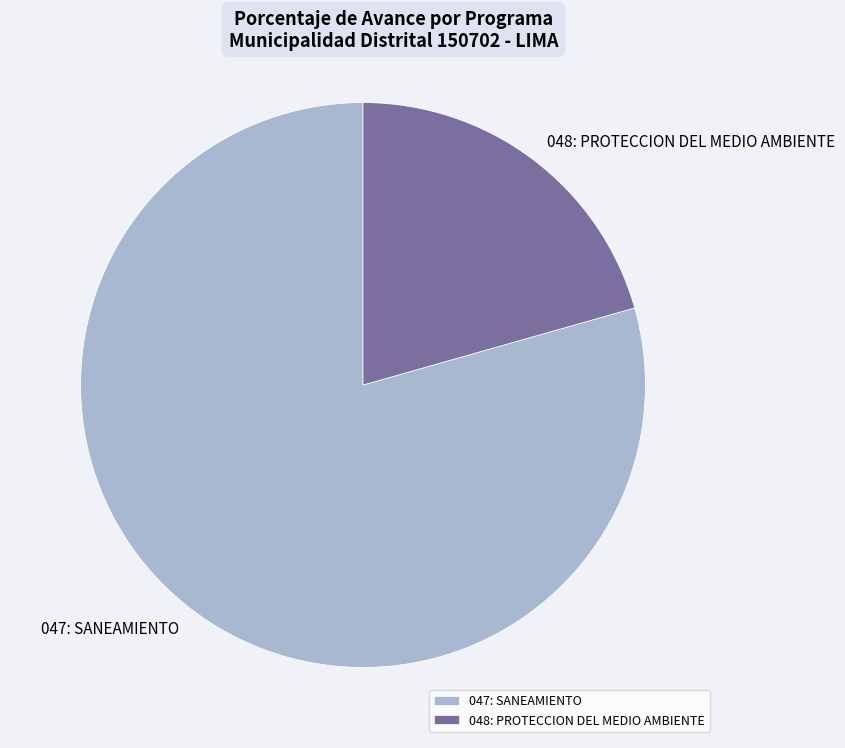

Is 047: SANEAMIENTO the majority of the pie?

Yes